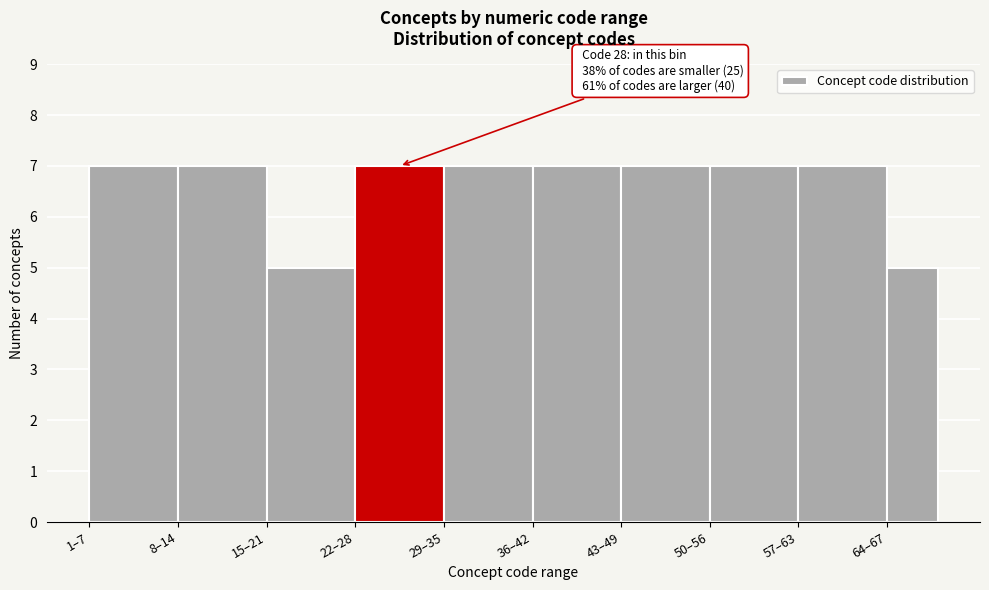

Reading left to right, what are all the values shown in this chart?

7	7	5	7	7	7	7	7	7	5